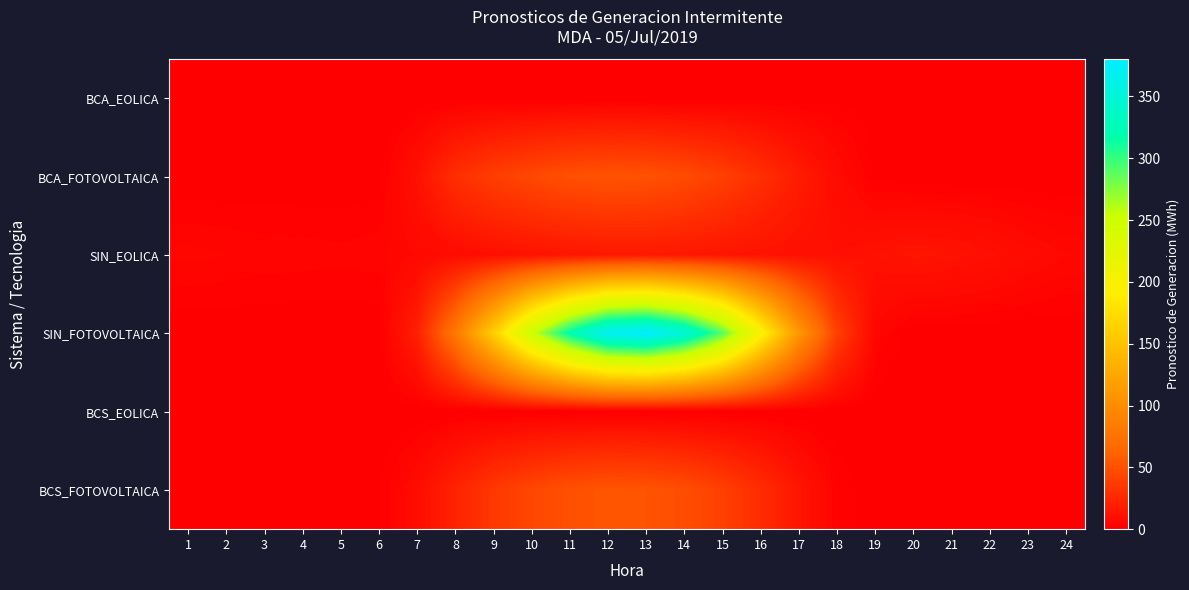

At 3, list the series in order from smallest to largest.

BCA_EOLICA, BCA_FOTOVOLTAICA, SIN_FOTOVOLTAICA, BCS_EOLICA, BCS_FOTOVOLTAICA, SIN_EOLICA